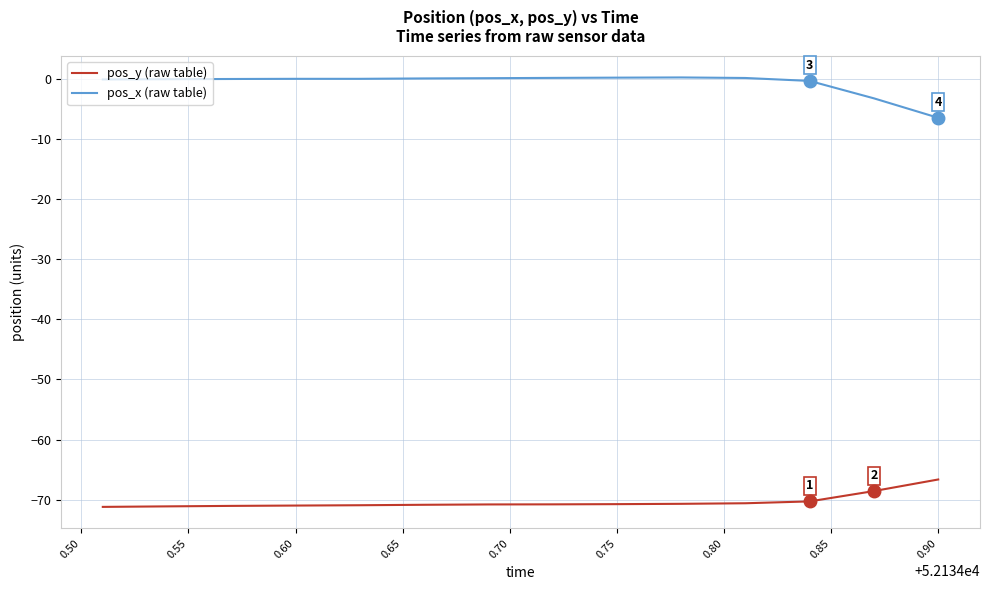

What is the minimum value shown in the chart?

-71.2